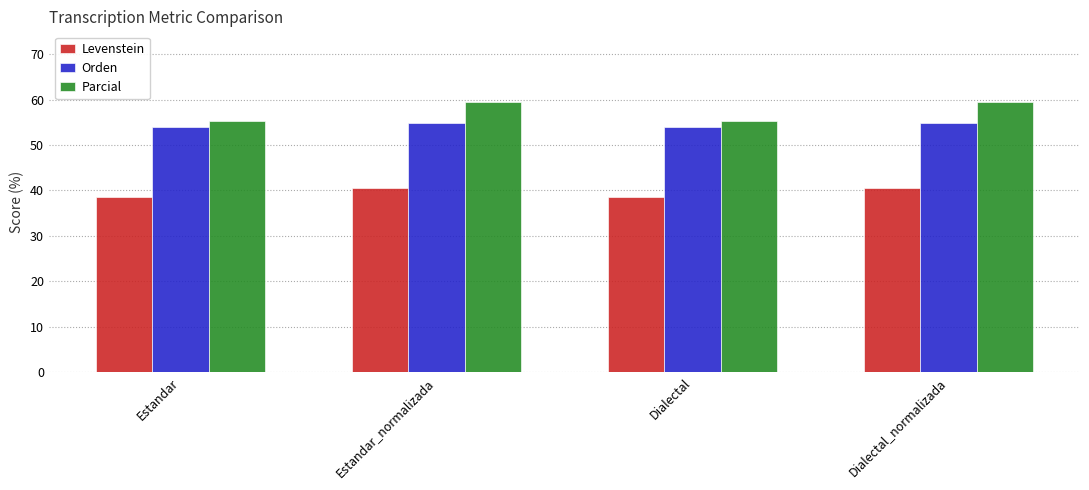

Reading left to right, transcribe all the data shown in this chart.

Levenstein: 38.6	40.5	38.6	40.5
Orden: 53.9	54.9	53.9	54.9
Parcial: 55.3	59.5	55.3	59.5